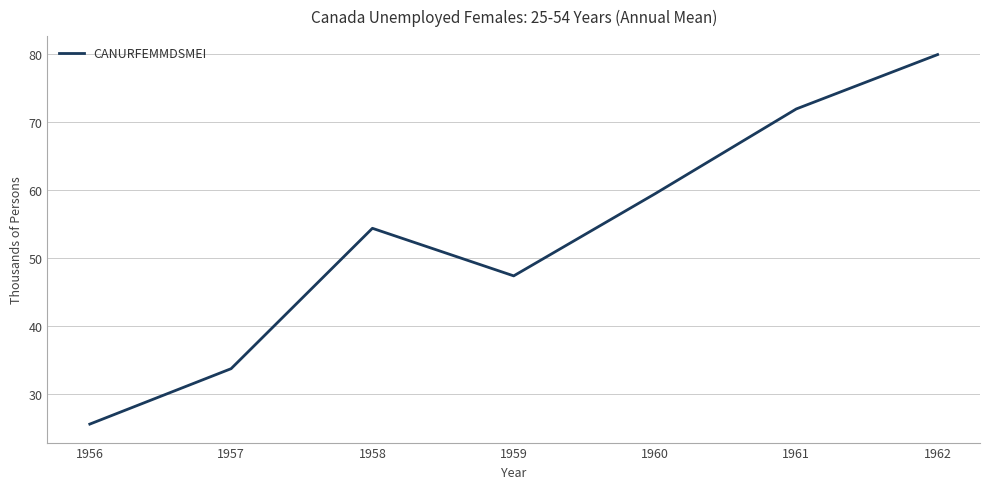

Which has a higher value, 1960 or 1956?

1960